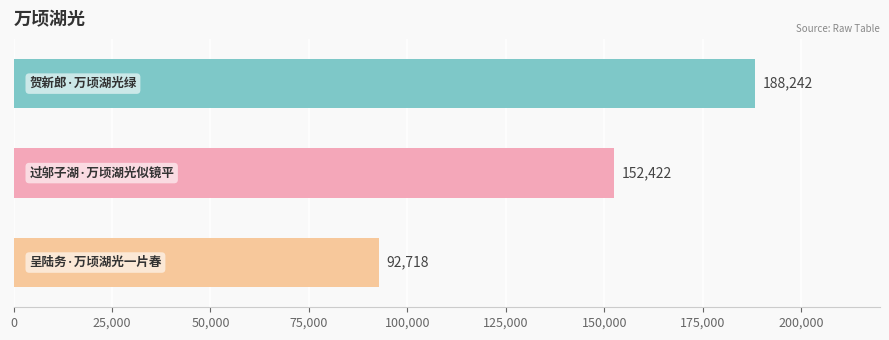

Count the values in the range 92718 to 188242.

3